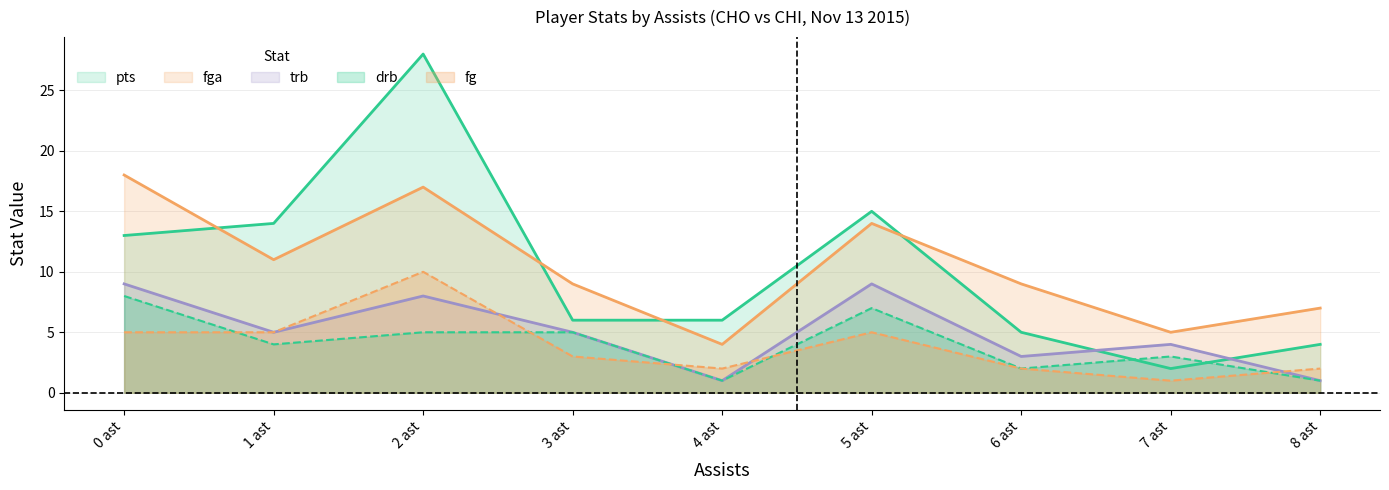

Rank the series by their maximum value, from lowest to highest.

drb, trb, fg, fga, pts